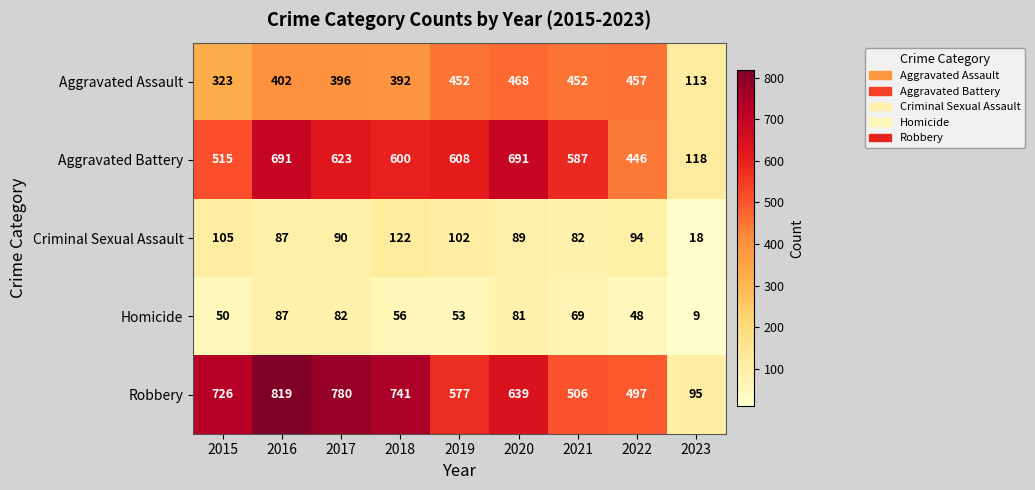

What is the total value across all series at 2019?

1792